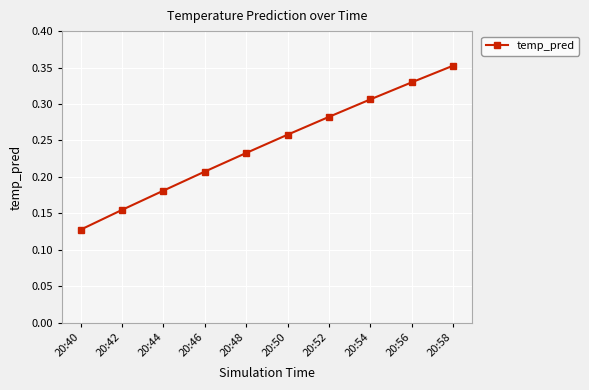

Rank the categories by value from highest to lowest.

20:58, 20:56, 20:54, 20:52, 20:50, 20:48, 20:46, 20:44, 20:42, 20:40